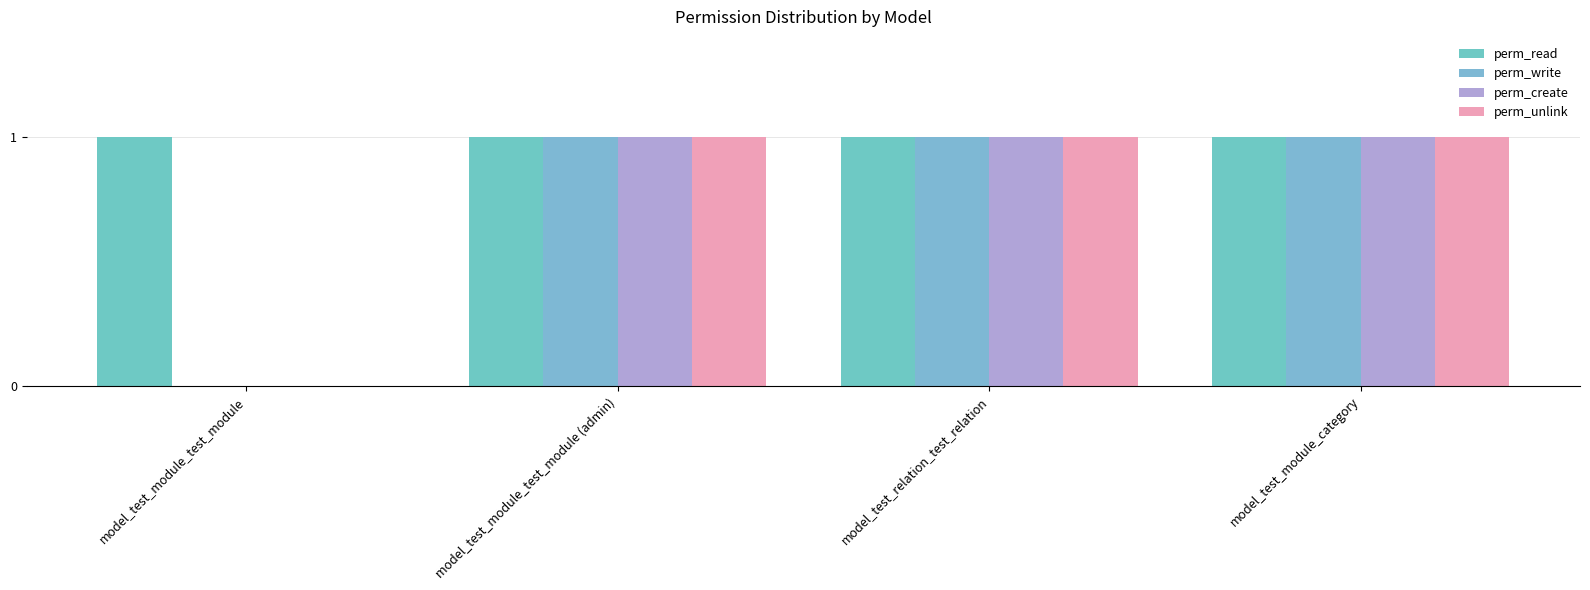

What is the difference between the second highest and minimum values in the perm_write series?

1